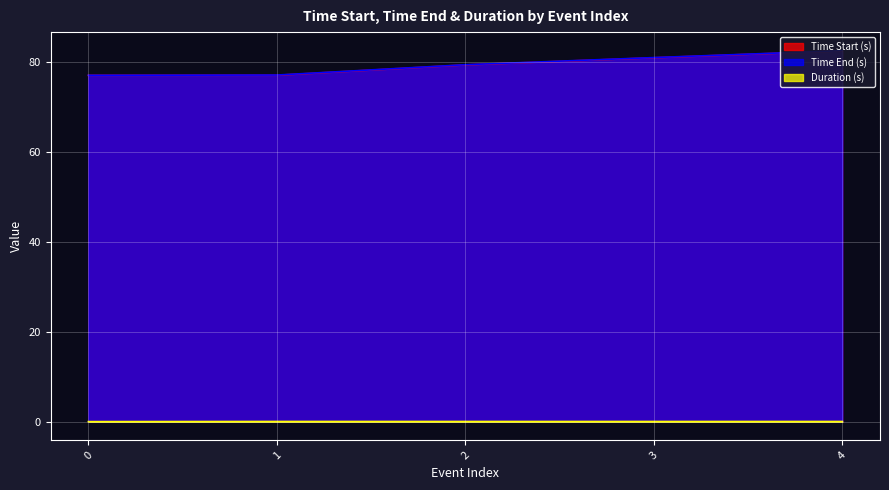

Which series has the largest range (max minus min)?

Time End (s)